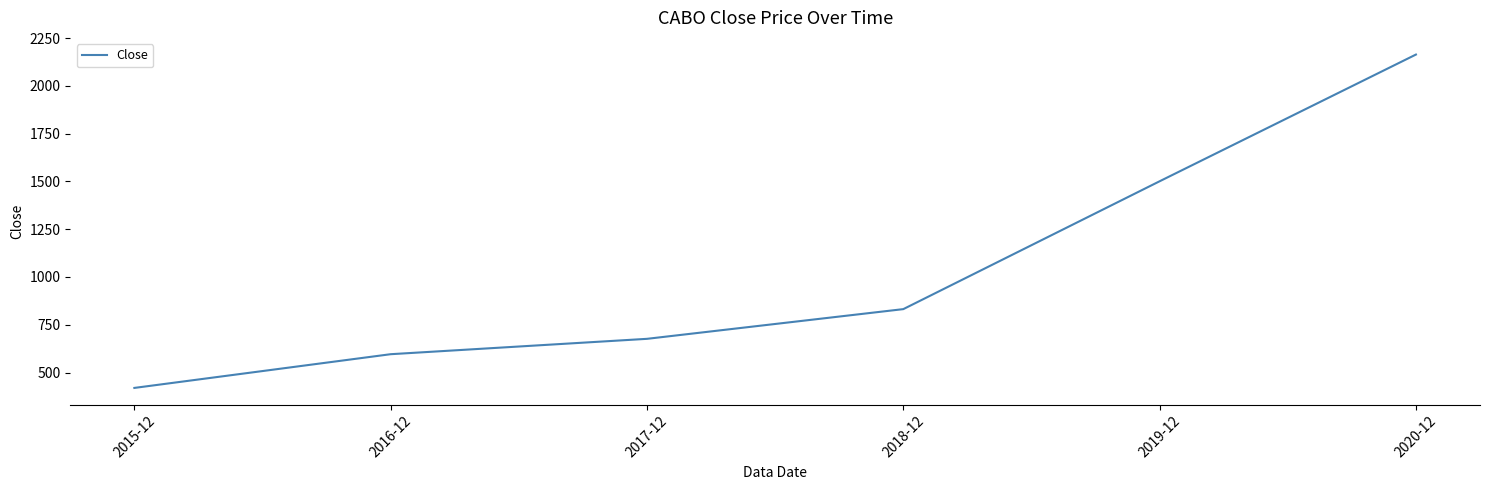

Which has a higher value, 2015-12 or 2017-12?

2017-12